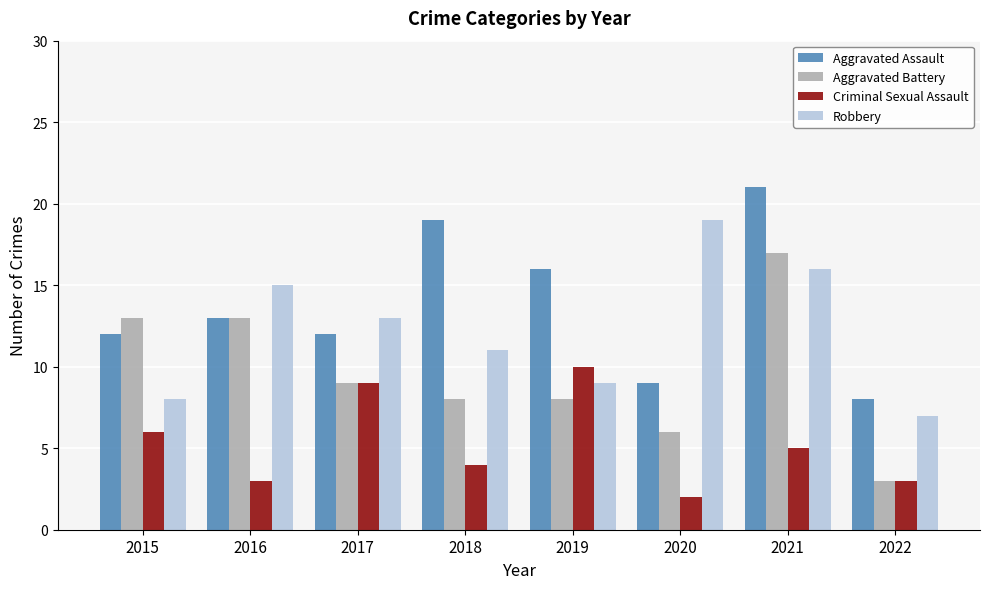

The value of Aggravated Battery at 2022 is 3. True or false?

True